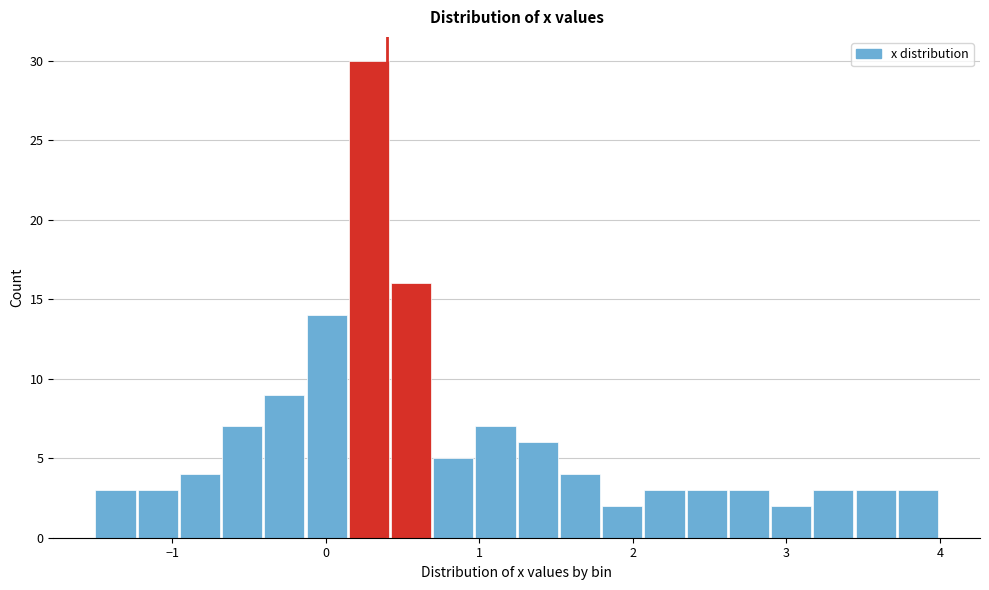

Read against the x-axis, roughly where is the centre of the tallest bar?

0.3